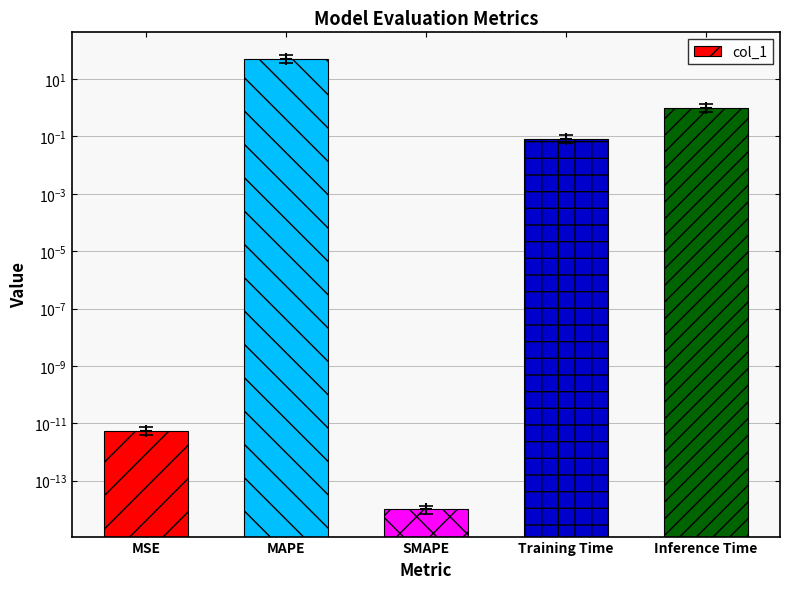

What is the difference between the maximum and minimum values?

52.3